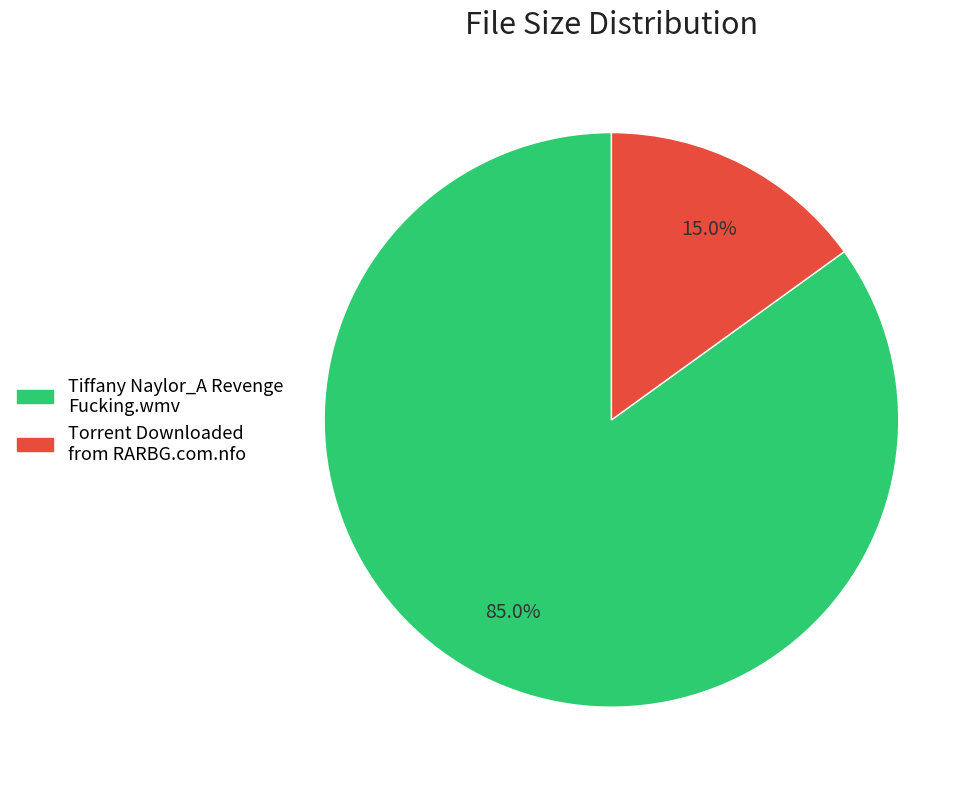

What percentage is the Torrent Downloaded from RARBG.com.nfo slice, to the nearest percent?

15%